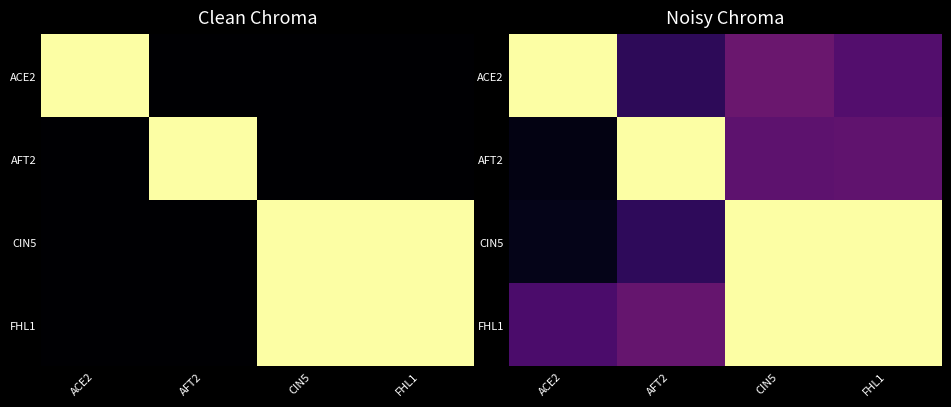

What is the approximate value of FHL1 at FHL1?

1.0